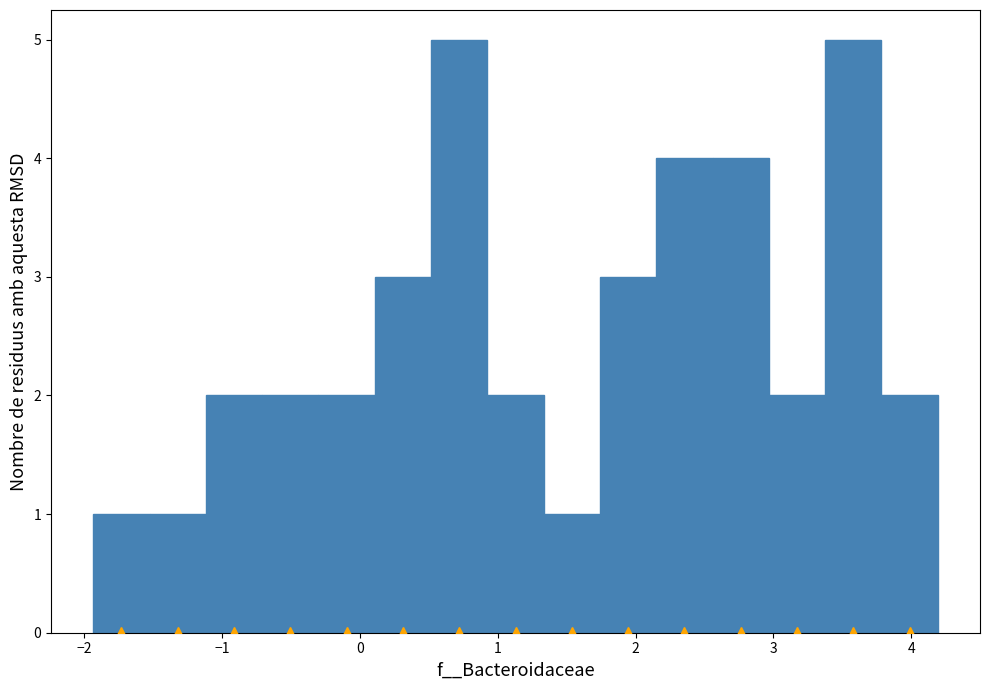

Reading left to right, list every bar in this chart as the range it spans on the x-axis followed by its height. Neither the bar edges nor the heights are printed on the chart, so give them approximately, as read against the axes.

-1.9 to -1.5: 1
-1.5 to -1.1: 1
-1.1 to -0.7: 2
-0.7 to -0.3: 2
-0.3 to 0.1: 2
0.1 to 0.5: 3
0.5 to 0.9: 5
0.9 to 1.3: 2
1.3 to 1.7: 1
1.7 to 2.1: 3
2.1 to 2.6: 4
2.6 to 3.0: 4
3.0 to 3.4: 2
3.4 to 3.8: 5
3.8 to 4.2: 2